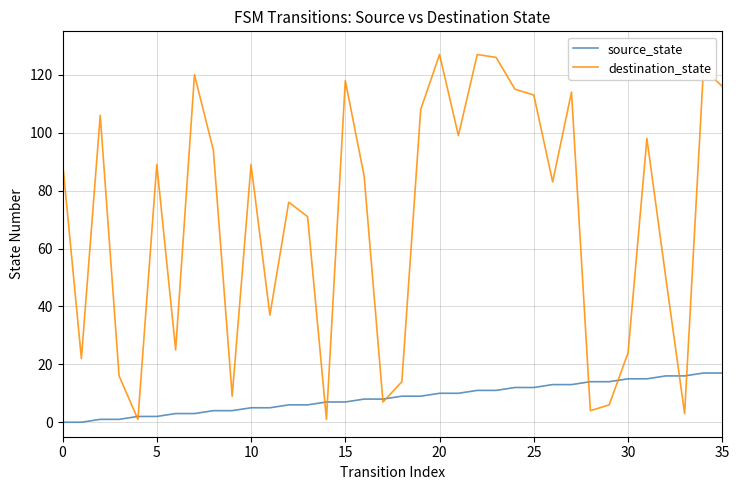

Reading left to right, extract all data points from this chart.

source_state: 0	0	1	1	2	2	3	3	4	4	5	5	6	6	7	7	8	8	9	9	10	10	11	11	12	12	13	13	14	14	15	15	16	16	17	17
destination_state: 90	22	106	16	1	89	25	120	94	9	89	37	76	71	1	118	85	7	14	108	127	99	127	126	115	113	83	114	4	6	24	98	50	3	122	116